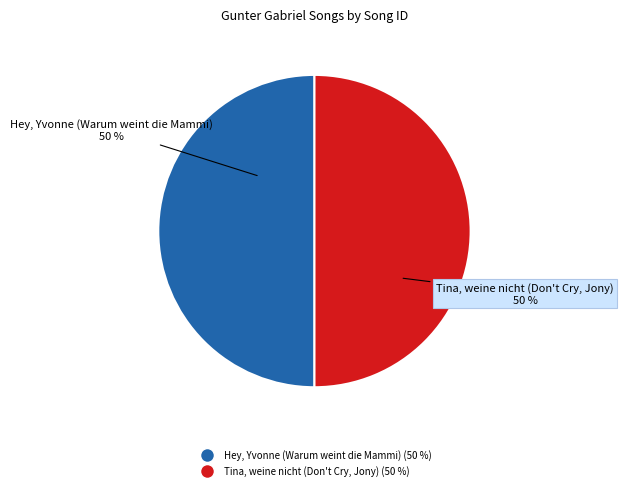

Approximately how many times larger is the value at Hey, Yvonne (Warum weint die Mammi) compared to Tina, weine nicht (Don't Cry, Jony)?

1.0